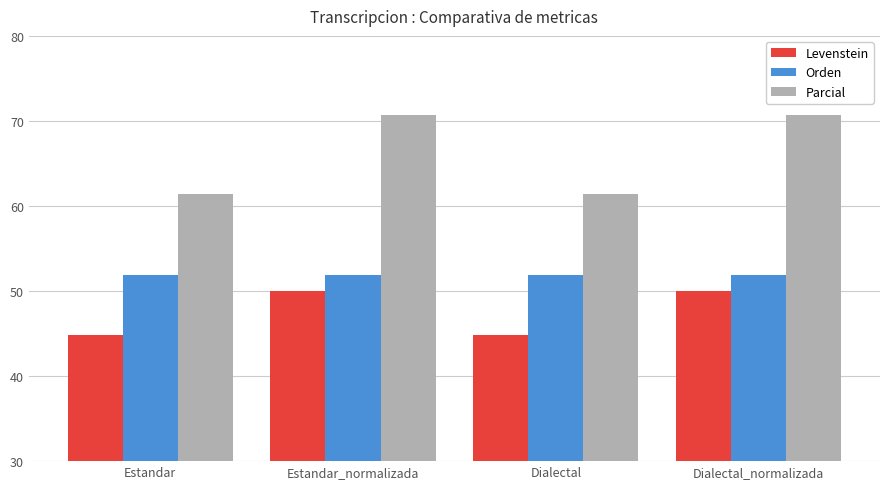

Between Estandar and Dialectal_normalizada, which series saw the biggest shift?

Parcial